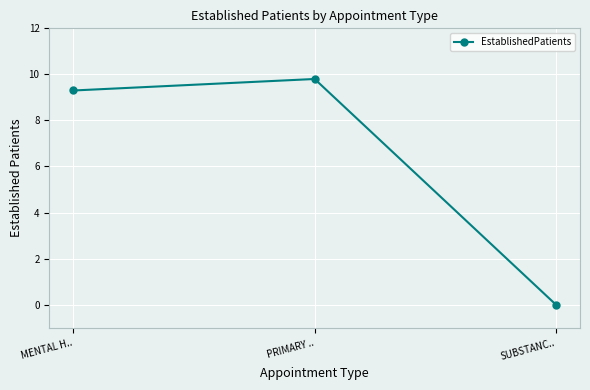

Does the chart display data point markers on the line(s)?

Yes